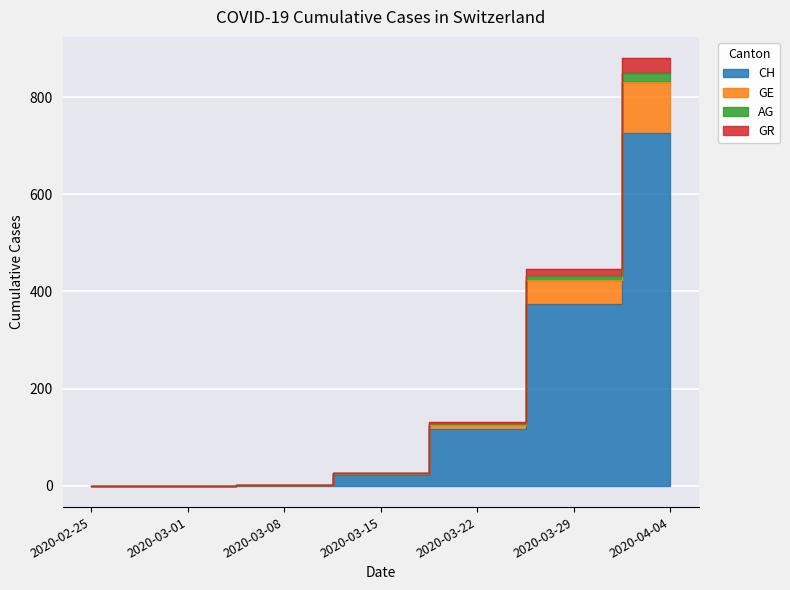

How many data points in GE are less than 26?

3